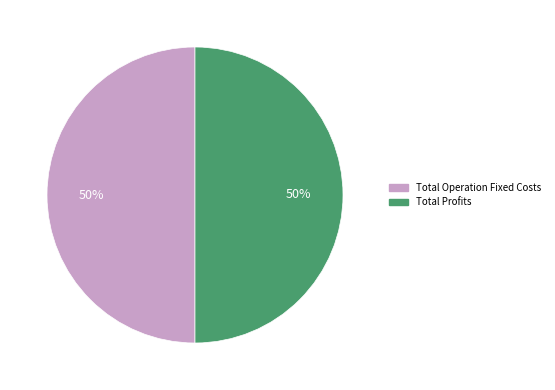

Is it true that Total Operation Fixed Costs is 56% of the pie?

False